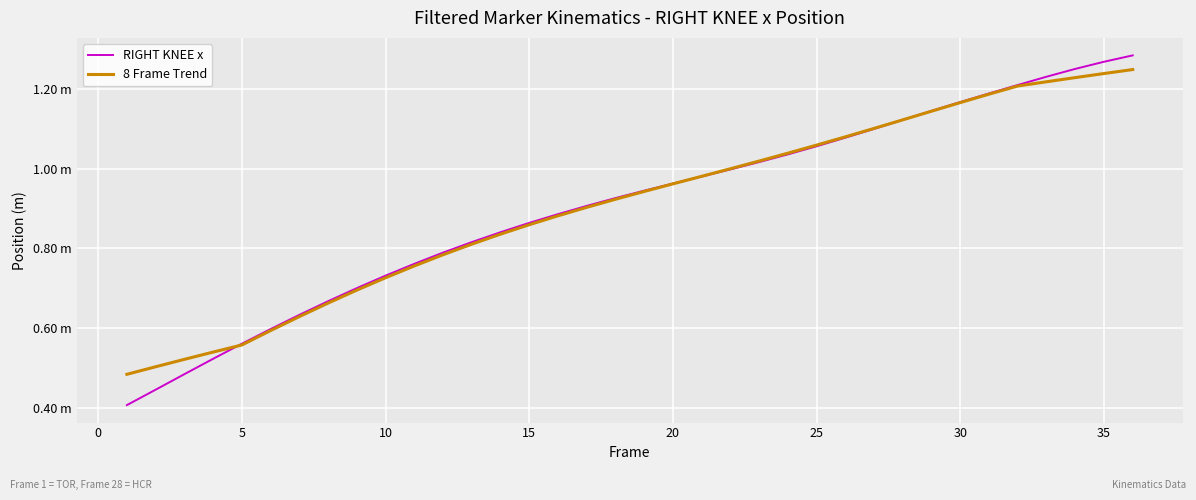

Is this an area chart (filled region under the line)?

No